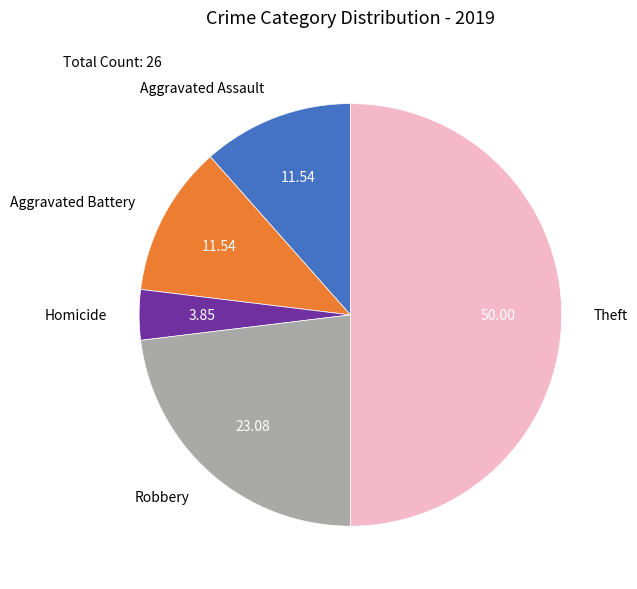

How many slices are in this pie chart?

5